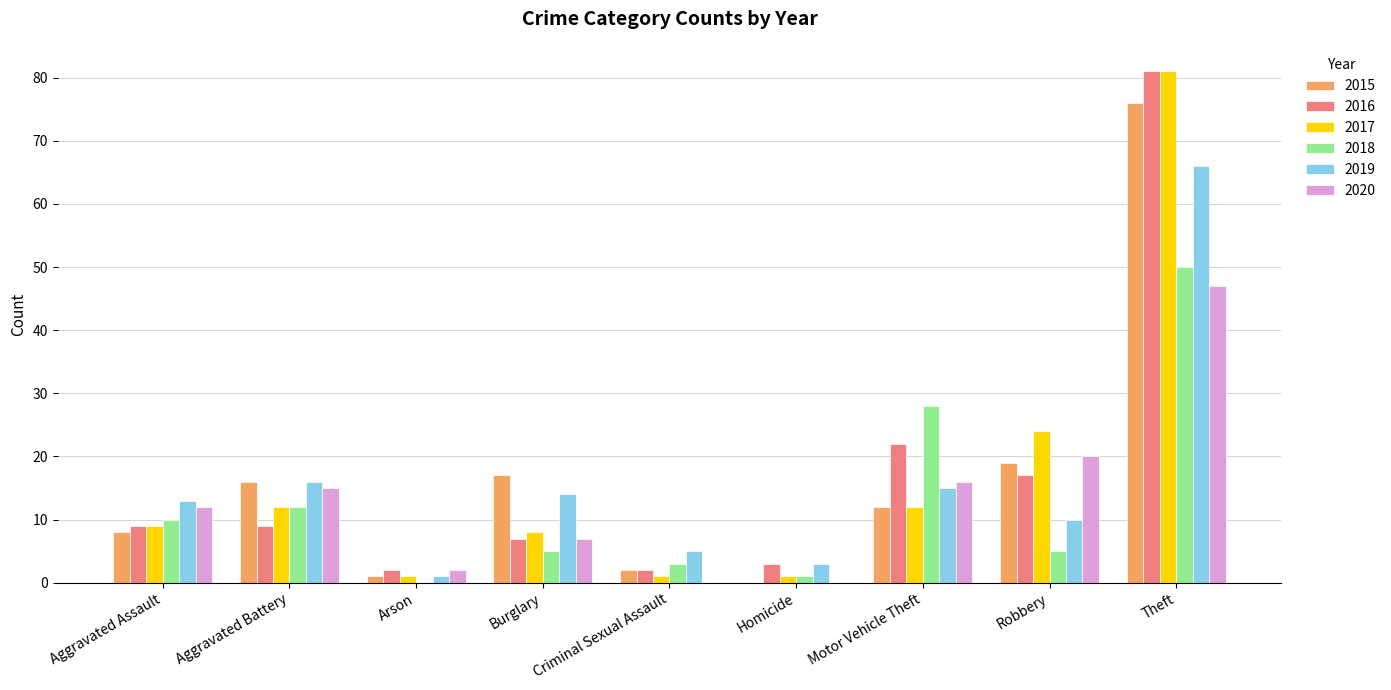

True or false: 2017 has a value of 5 at Aggravated Assault.

False